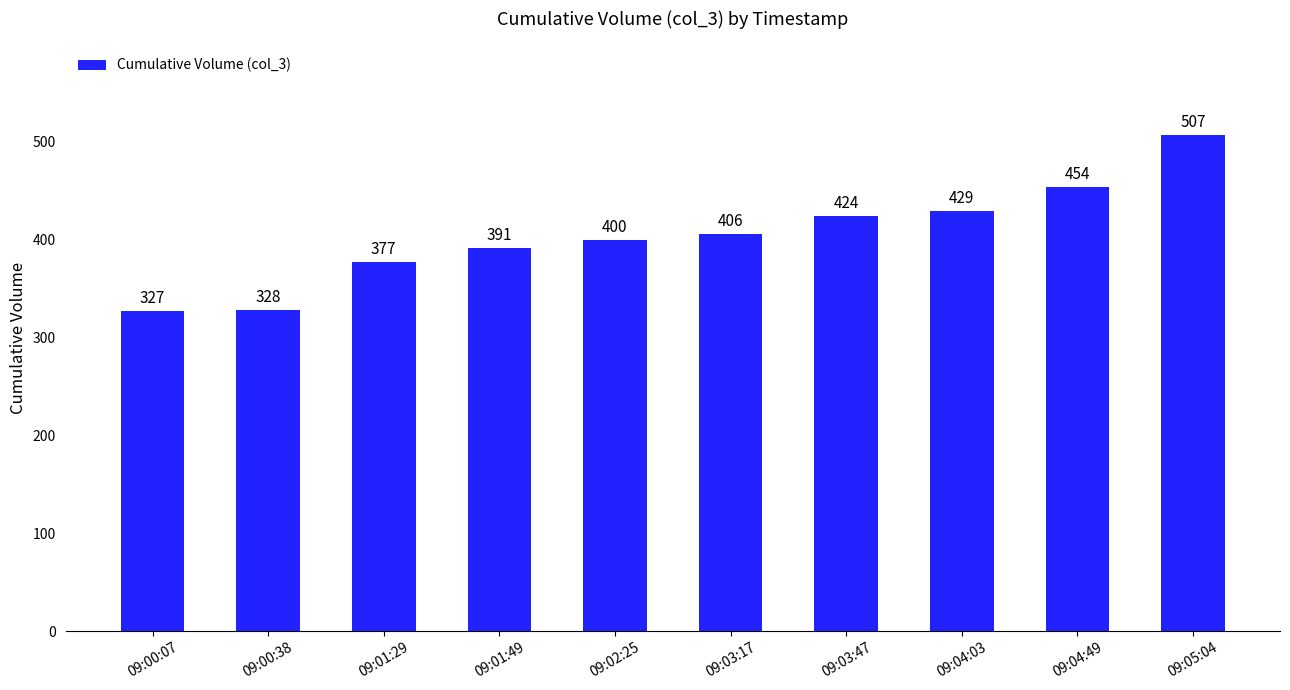

List the labels in order of value, smallest first.

09:00:07, 09:00:38, 09:01:29, 09:01:49, 09:02:25, 09:03:17, 09:03:47, 09:04:03, 09:04:49, 09:05:04